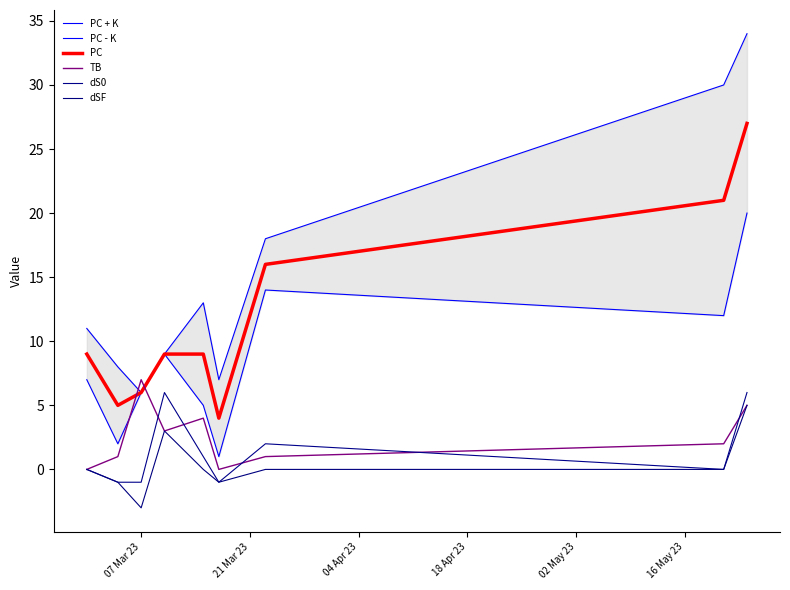

Which series has the widest spread of values?

PC + K